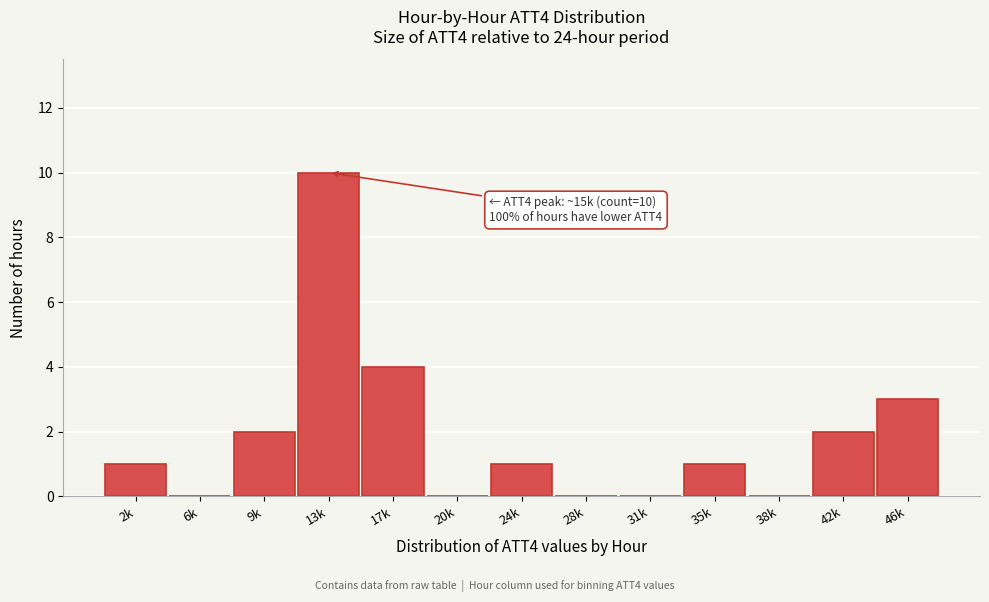

Reading left to right, extract all data points from this chart.

2k=1	6k=0	9k=2	13k=10	17k=4	20k=0	24k=1	28k=0	31k=0	35k=1	38k=0	42k=2	46k=3